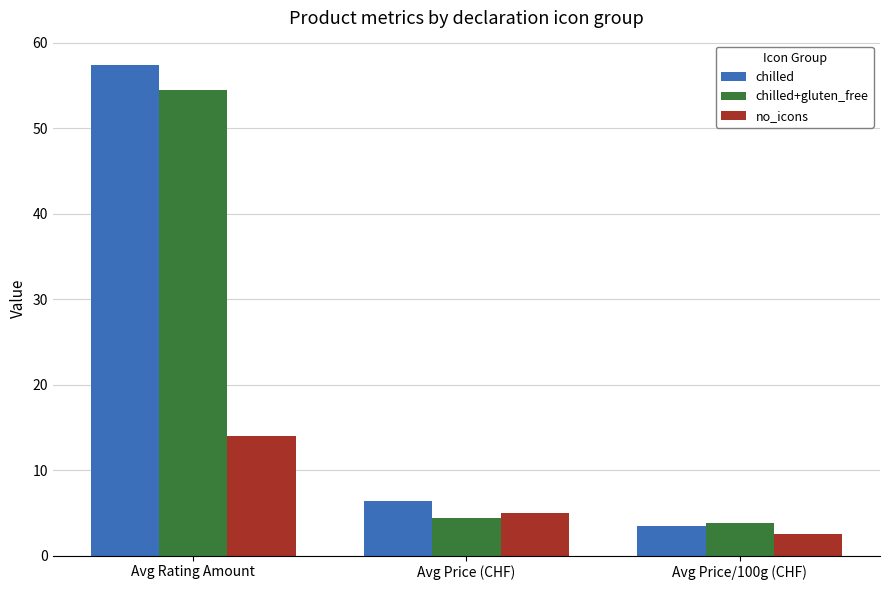

Is the value of no_icons at Avg Price/100g (CHF) greater than the value of chilled+gluten_free at Avg Price/100g (CHF)?

No